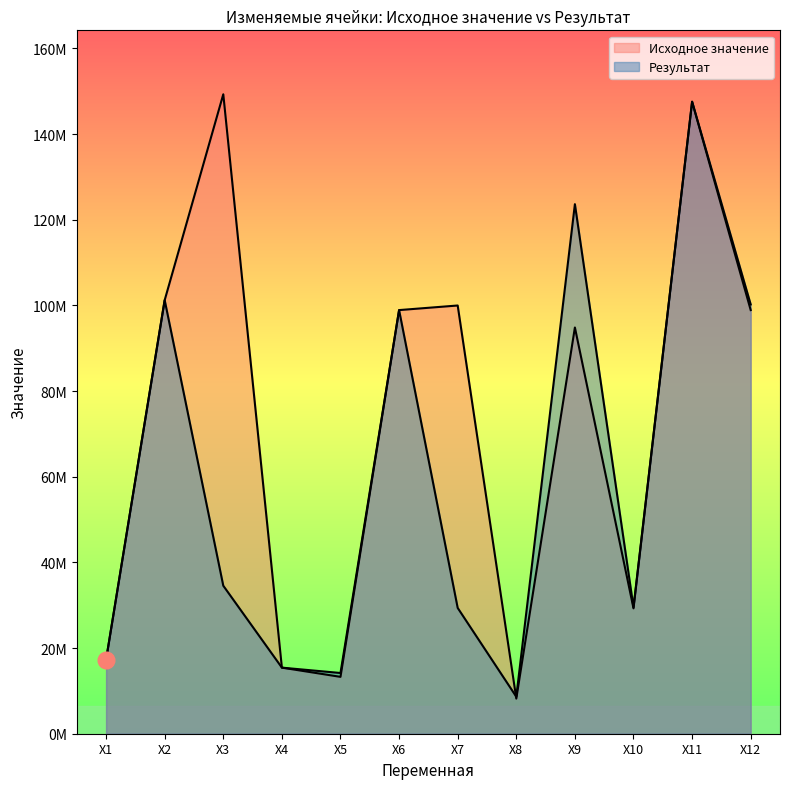

What is the difference between the second highest and minimum values in the Исходное значение series?

139331098.0